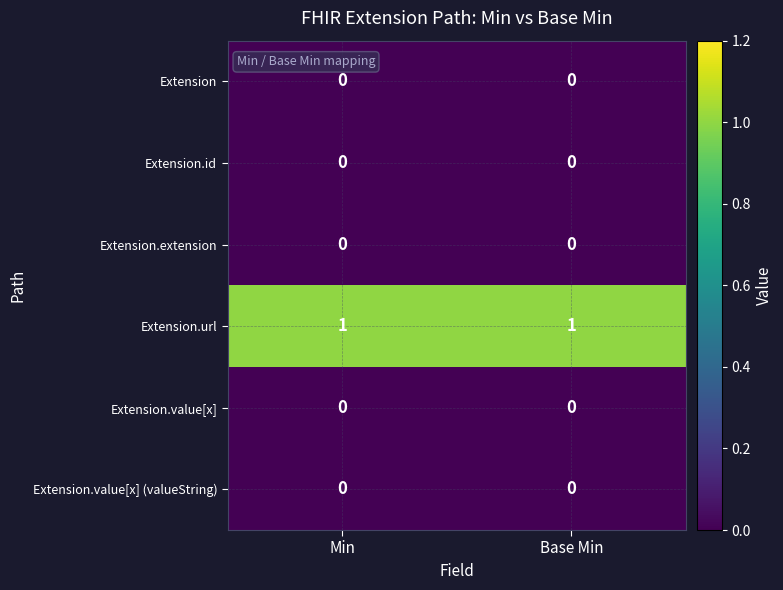

Which series has the largest total across all categories?

Extension.url